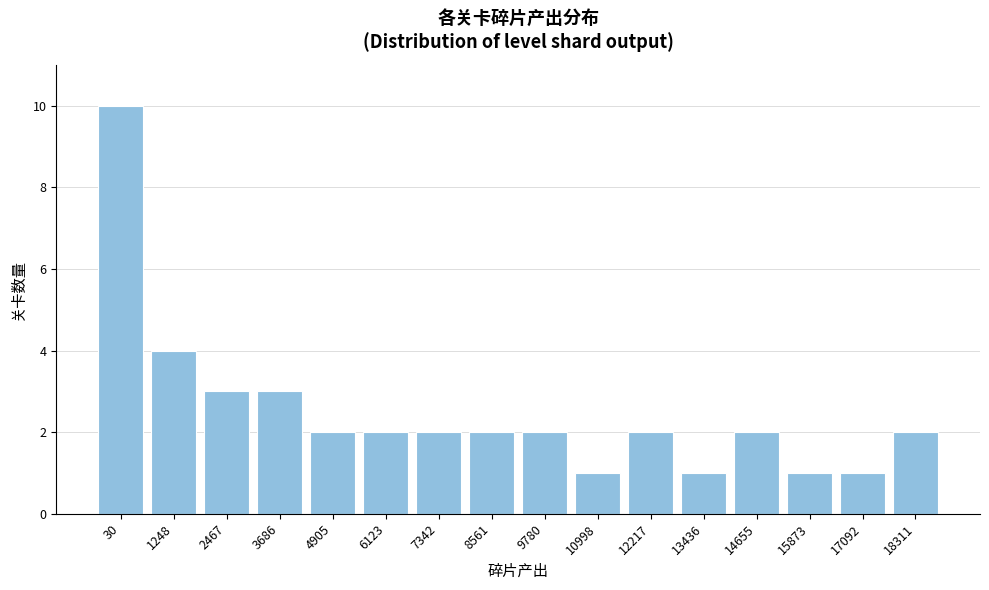

Reading left to right, transcribe all the data shown in this chart.

30=10	1248=4	2467=3	3686=3	4905=2	6123=2	7342=2	8561=2	9780=2	10998=1	12217=2	13436=1	14655=2	15873=1	17092=1	18311=2